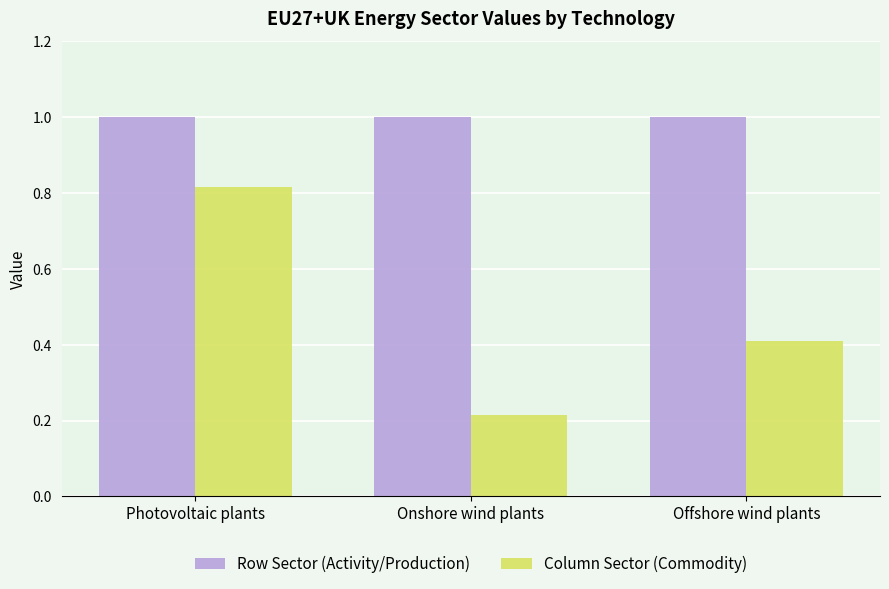

What is the average value of the Column Sector (Commodity) series?

0.5